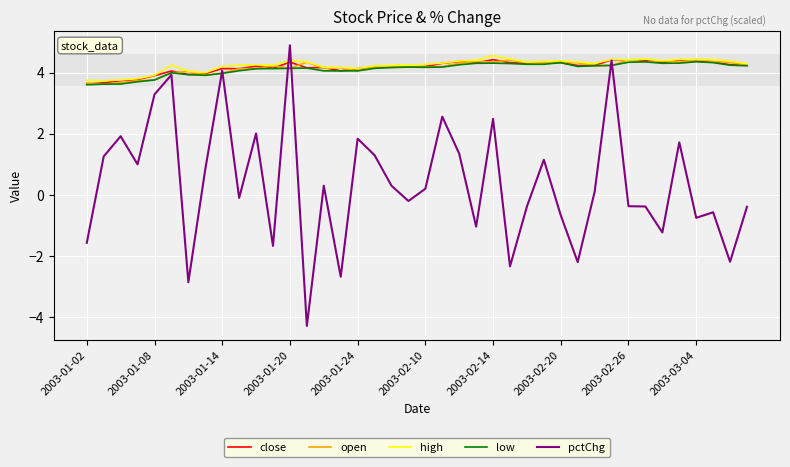

Which series has the widest spread of values?

pctChg